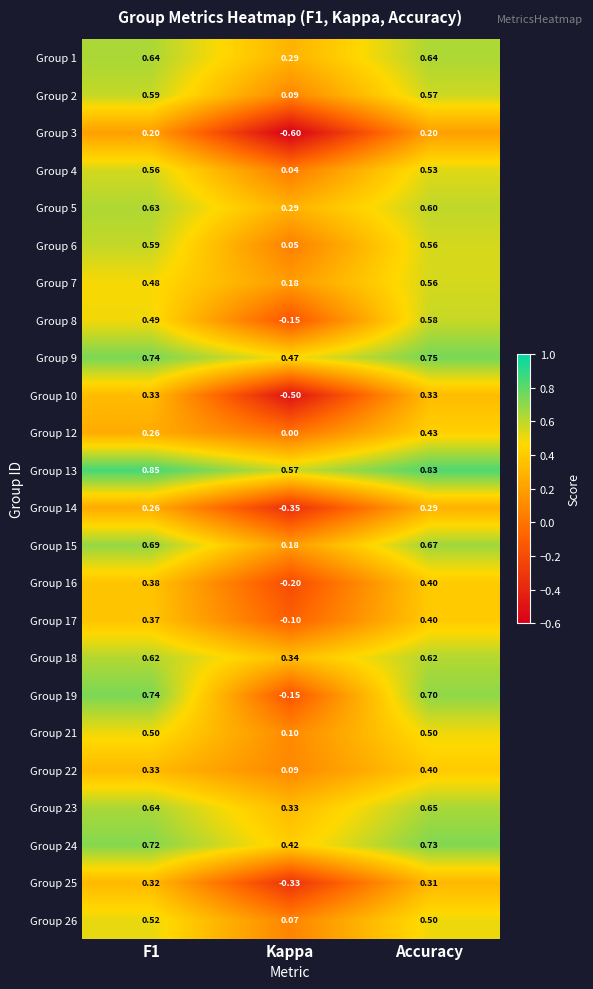

At which label is Group 4 closest to 0?

Kappa